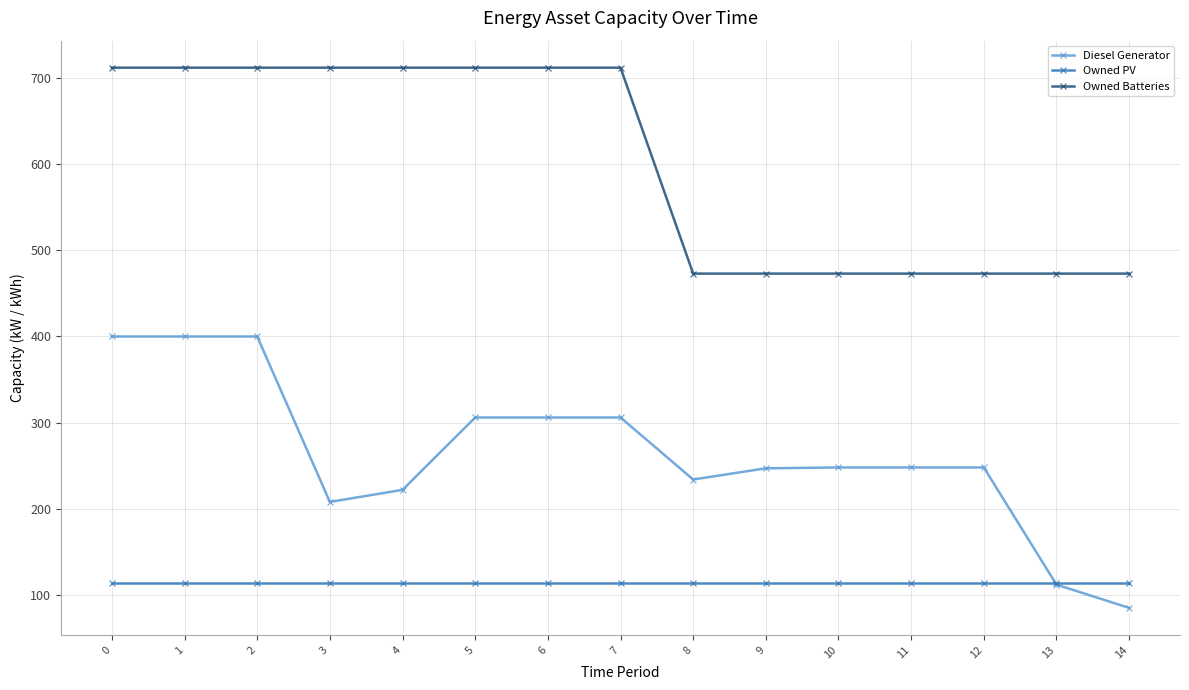

Rank the series by their maximum value, from lowest to highest.

Owned PV, Diesel Generator, Owned Batteries